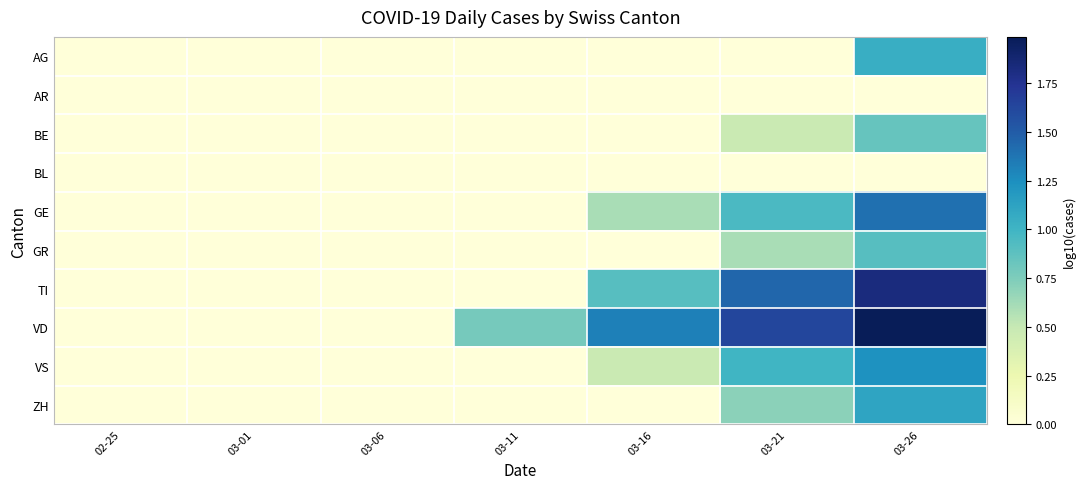

Which series has the largest range (max minus min)?

VD